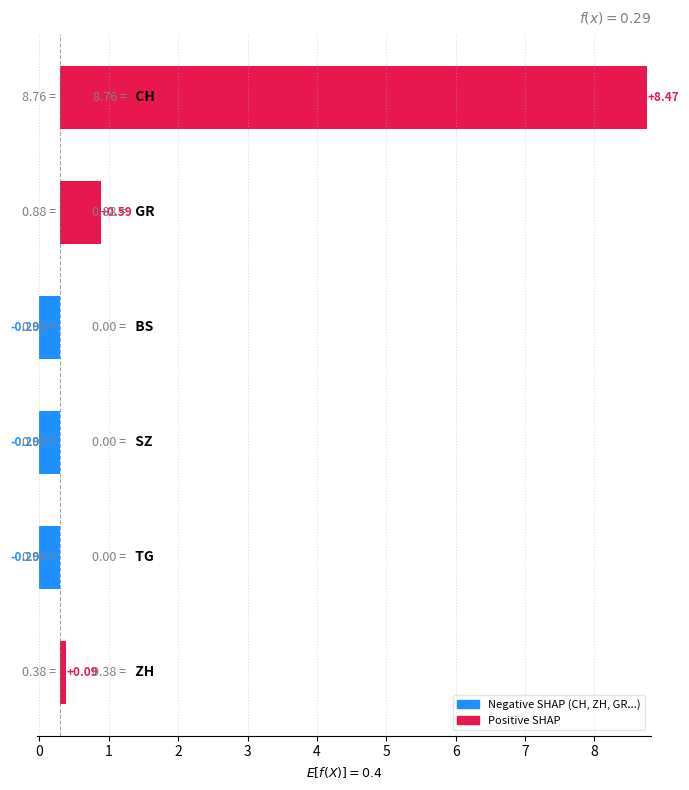

What position from the right is 1?

4